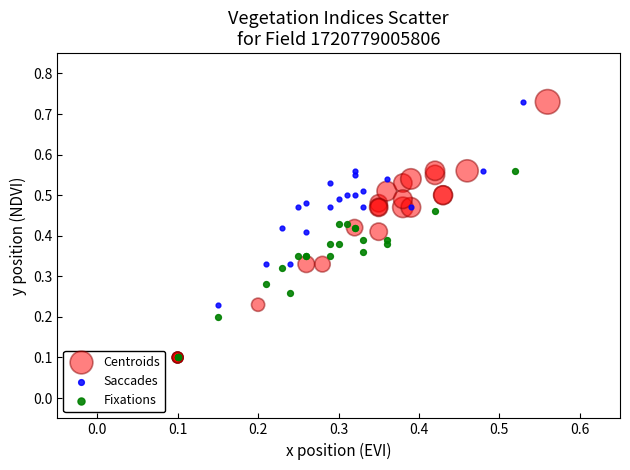

What are all the series names shown in the legend?

Centroids, Saccades, Fixations